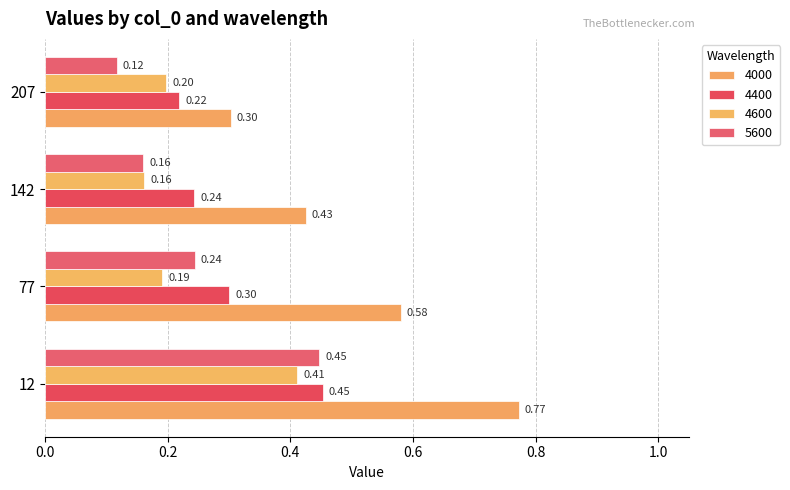

The value of 5600 at 77 is 0.4. True or false?

False